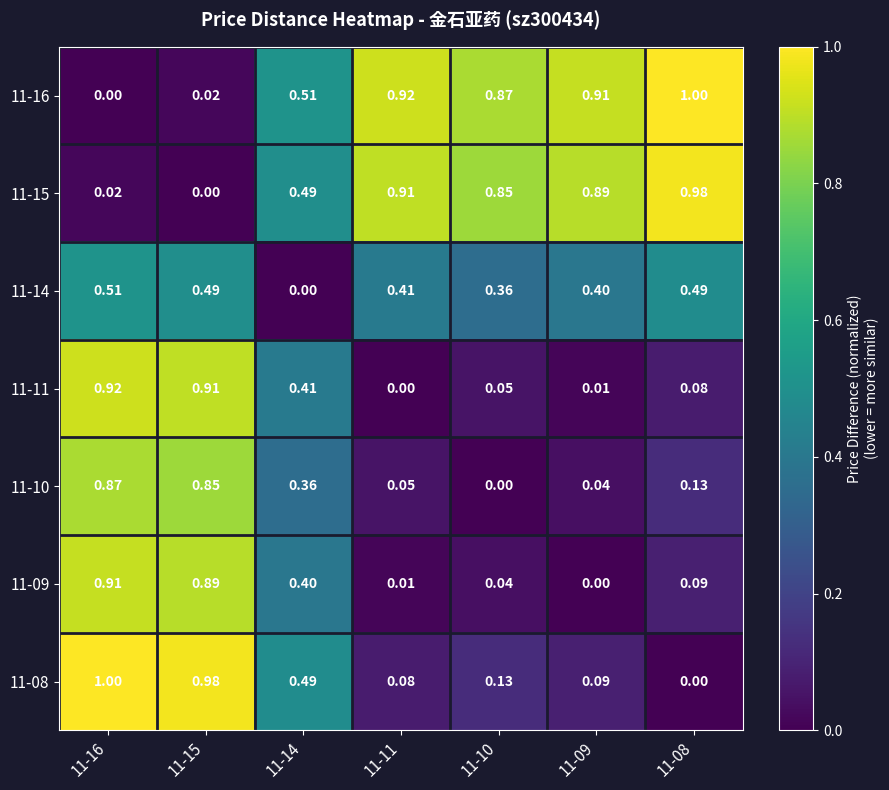

Is the value of 11-08 at 11-09 greater than the value of 11-16 at 11-14?

No